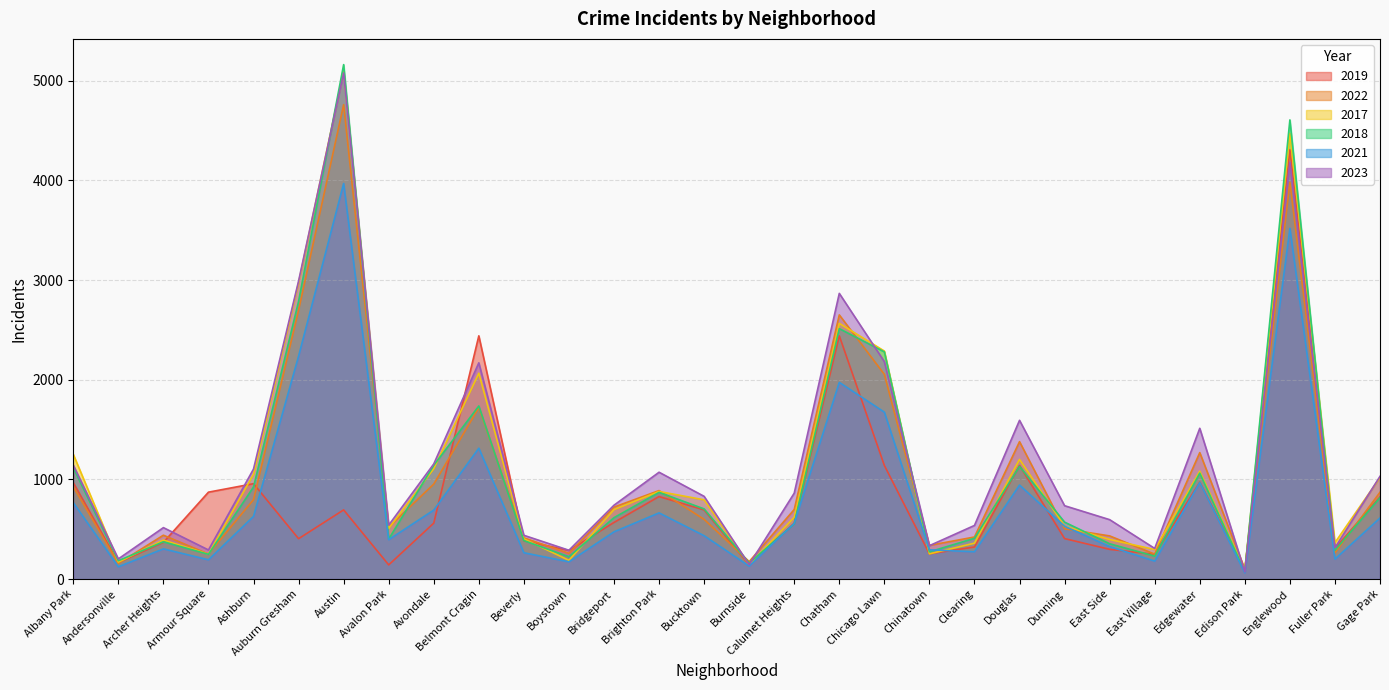

Reading right to left, what are all the values shown in this chart?

2019: 825	308	4309	77	972	248	298	406	1140	322	253	1140	2441	561	142	694	828	568	287	385	2441	561	142	694	405	957	872	368	166	968
2022: 871	263	3981	99	1269	250	433	504	1379	422	338	2054	2651	698	175	599	888	722	258	414	1720	953	522	4761	2699	797	251	440	157	926
2017: 1019	365	4471	87	1082	296	397	531	1201	360	253	2288	2566	620	145	795	879	697	188	403	2066	1107	508	5096	2973	1053	250	391	171	1252
2018: 817	289	4608	75	1063	230	354	571	1131	409	273	2280	2513	554	160	704	870	616	224	386	1737	1142	401	5163	2787	924	248	374	184	1117
2021: 613	200	3519	62	969	180	326	530	943	274	293	1675	1974	559	130	435	664	474	173	264	1313	692	395	3970	2237	629	193	303	123	767
2023: 1031	314	4184	72	1513	307	596	736	1593	538	335	2182	2867	862	145	830	1072	741	289	439	2170	1155	541	5079	2991	1104	292	516	202	1144